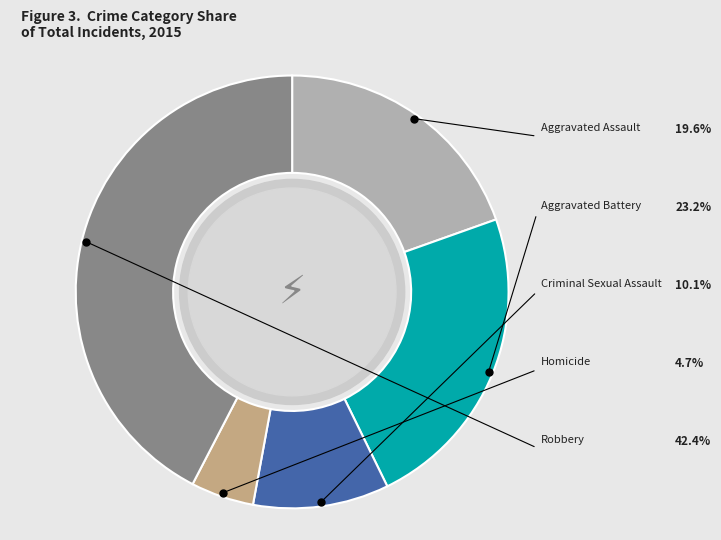

Is there a majority slice in this chart?

No